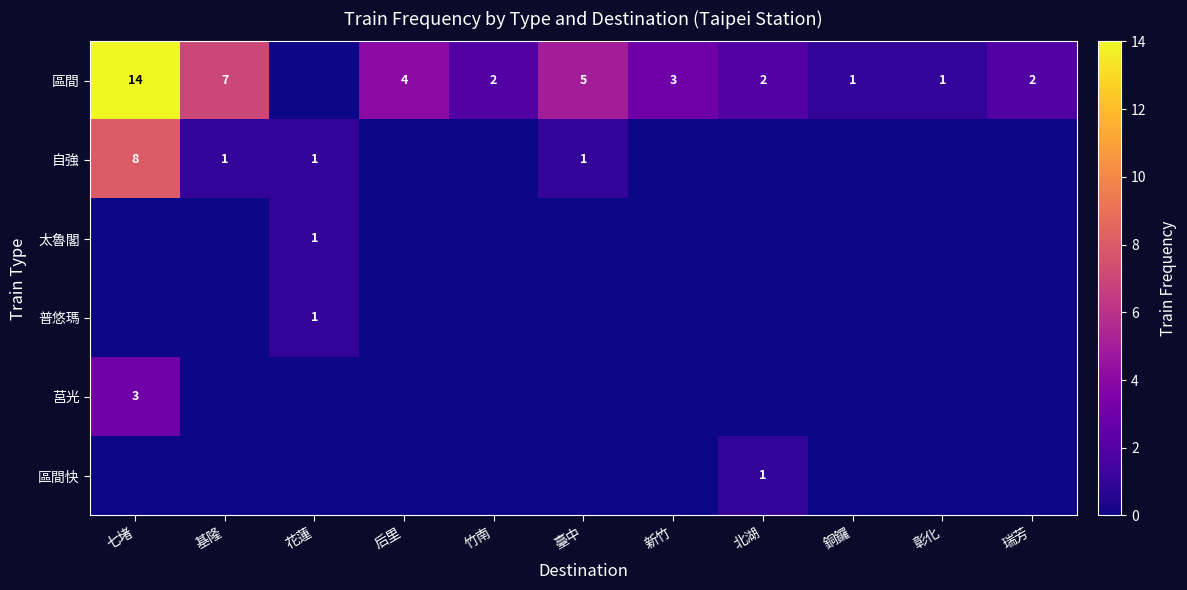

Is it true that 區間 equals 4 at 后里?

True